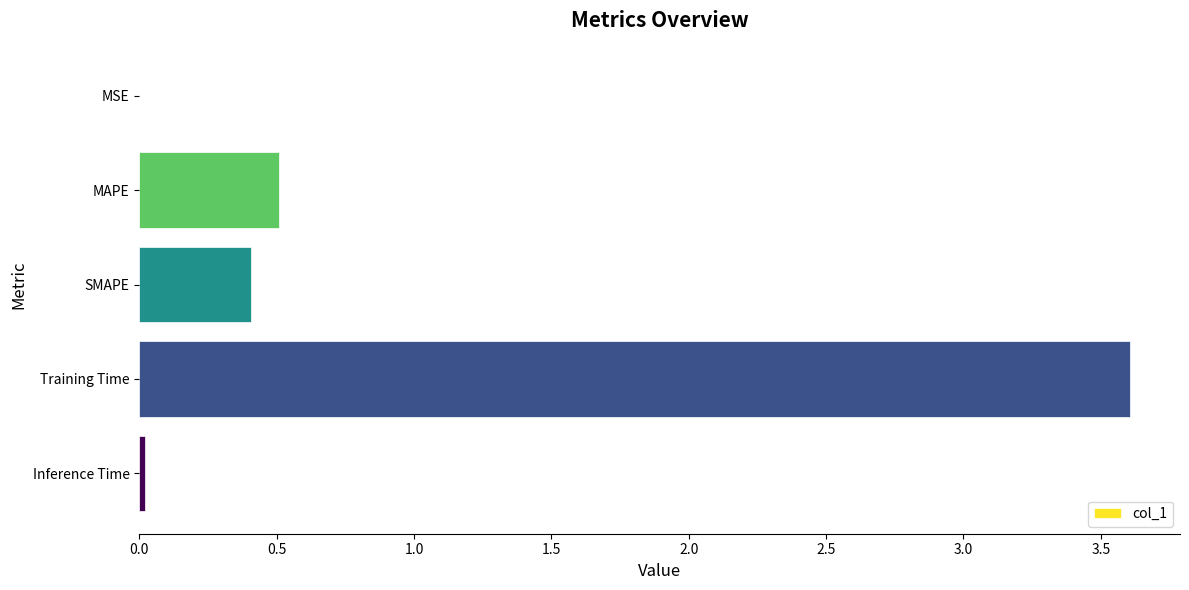

The chart shows a value of 0.1 at SMAPE. True or false?

False